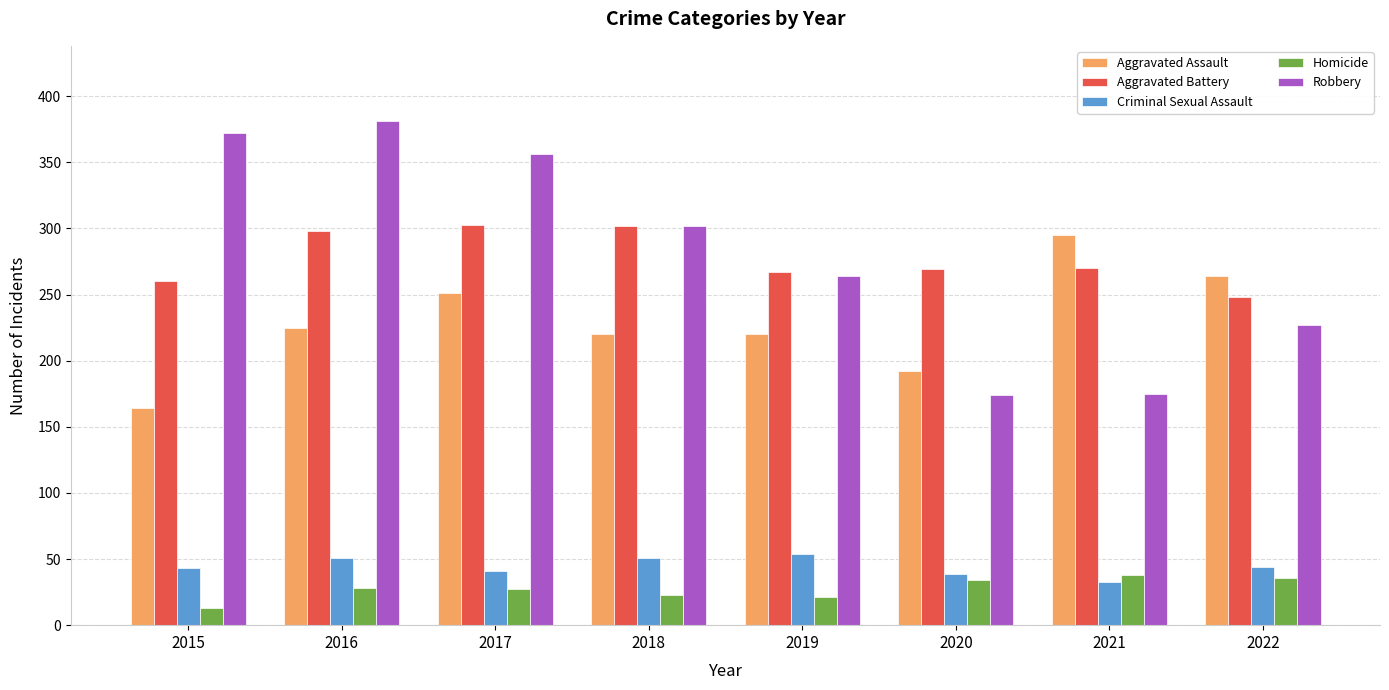

Which series has the largest total across all categories?

Robbery